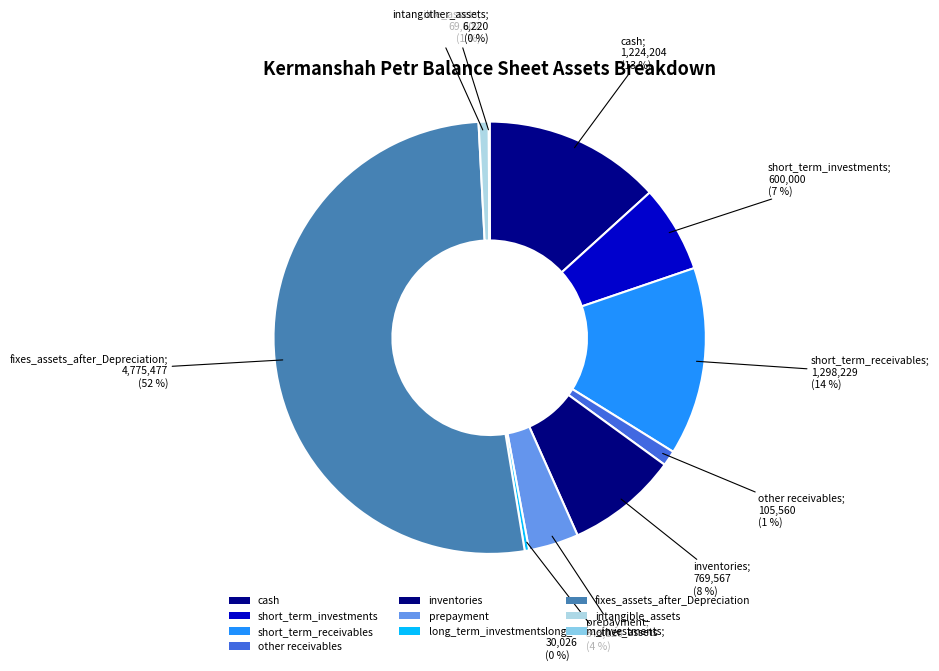

Count the number of slices in the pie.

10